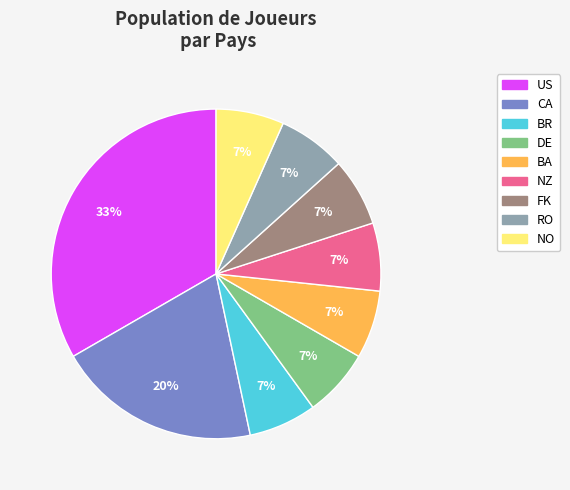

Does NZ represent more than half of the total?

No